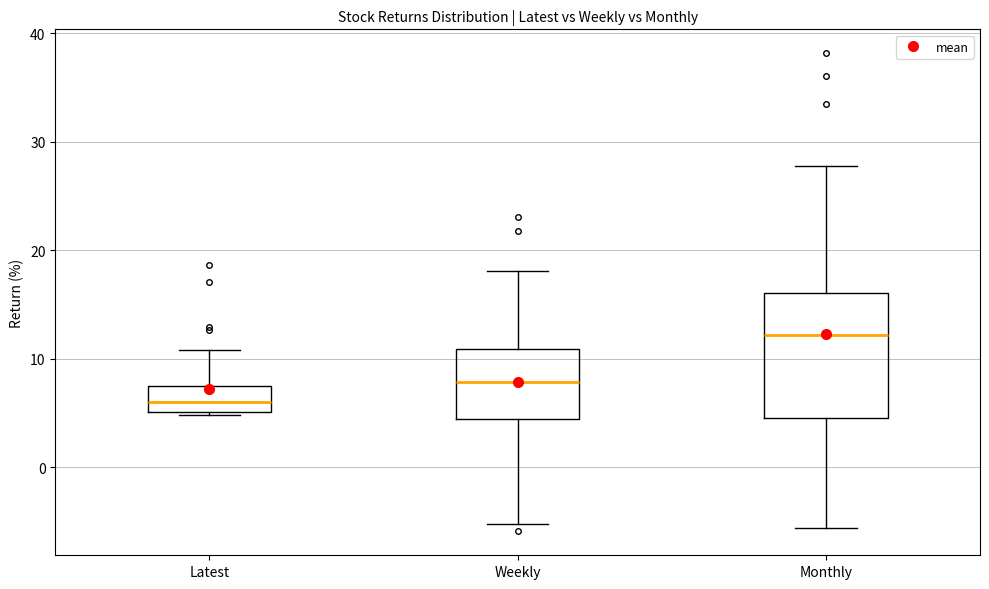

Which box has the highest median line?

Monthly